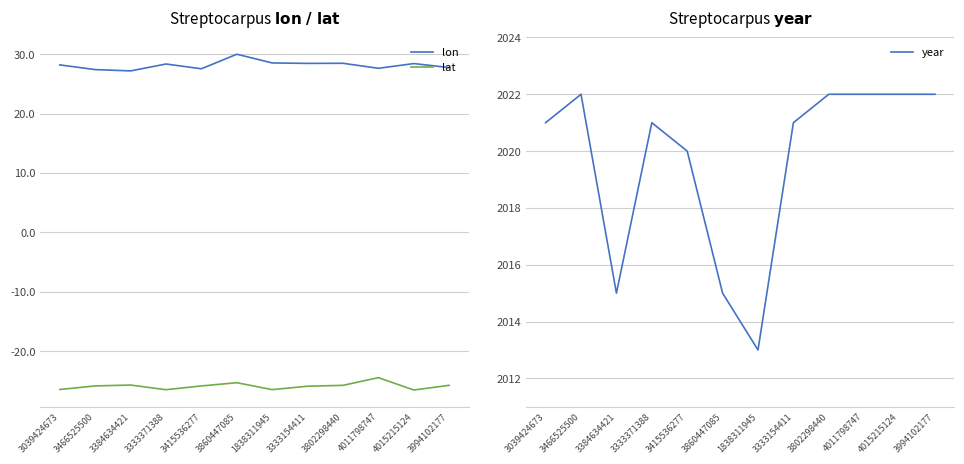

True or false: lon and year cross at least once.

False